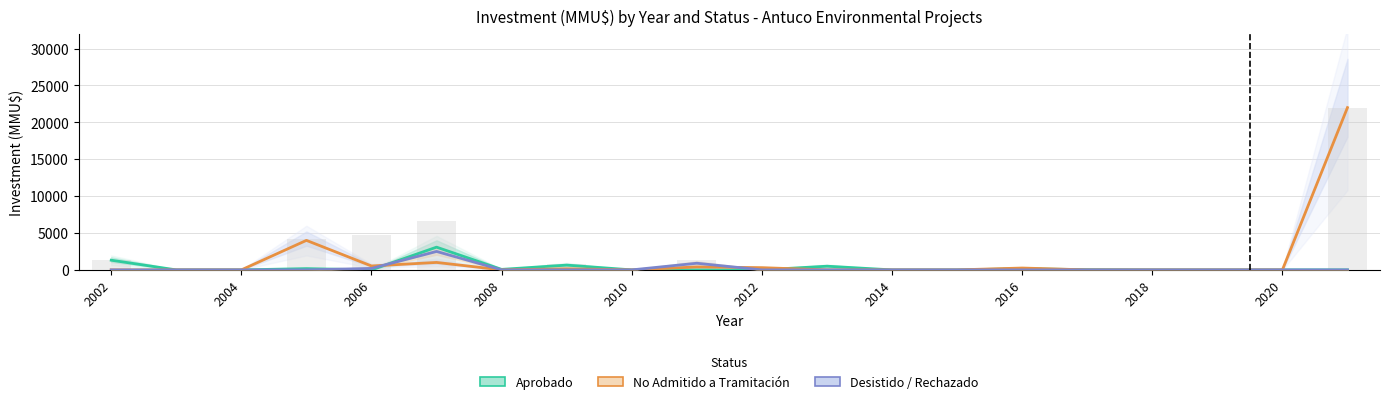

What is the sum of all Aprobado values?

5958